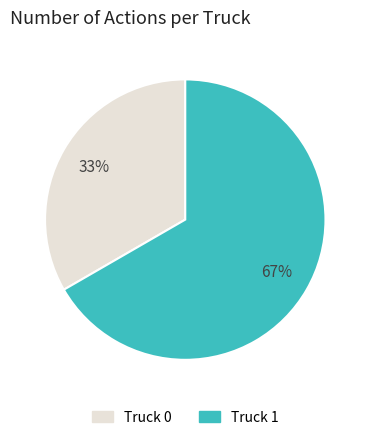

Rank the categories by value from highest to lowest.

Truck 1, Truck 0